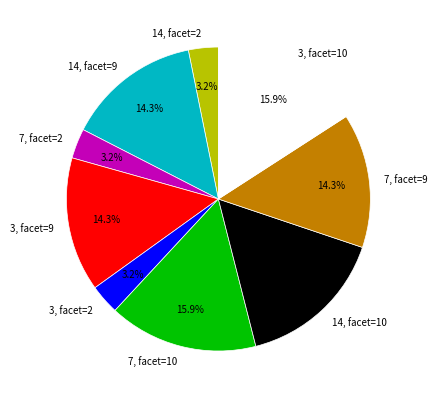

Is it true that 3, facet=9 is 19% of the pie?

False